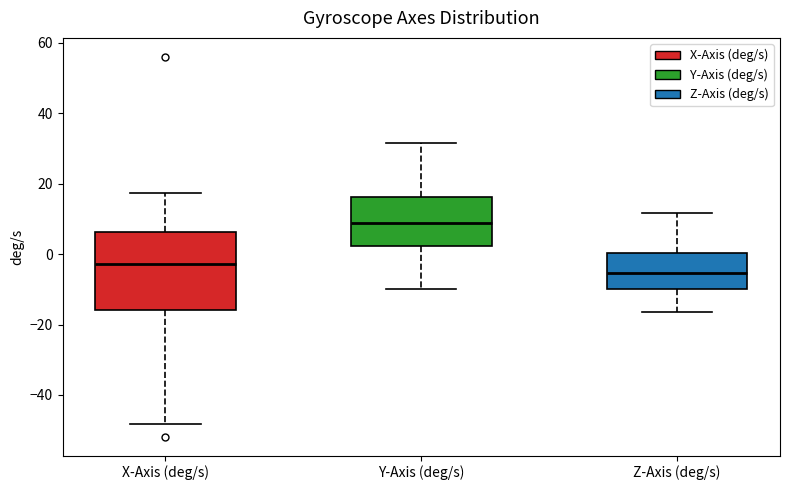

Reading left to right, transcribe this box plot: for each box, give where its median line is, the range the box spans, and where its two whiskers end, as read against the y-axis. The values are not printed on the chart, so give them approximately, as read against the axis.

X-Axis (deg/s): median -2, box -16 to 6, whiskers -48 to 18
Y-Axis (deg/s): median 8, box 2 to 16, whiskers -10 to 32
Z-Axis (deg/s): median -6, box -10 to 0, whiskers -16 to 12